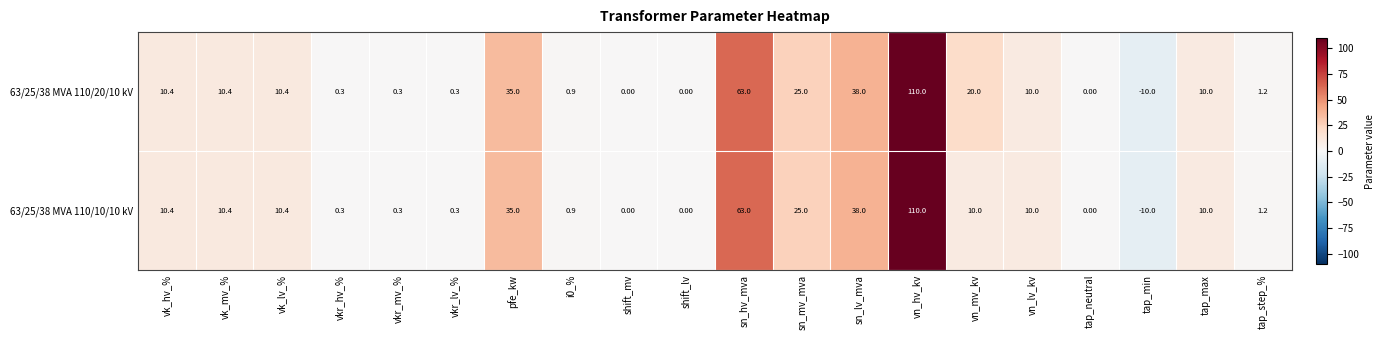

Which series has the largest total across all categories?

63/25/38 MVA 110/20/10 kV